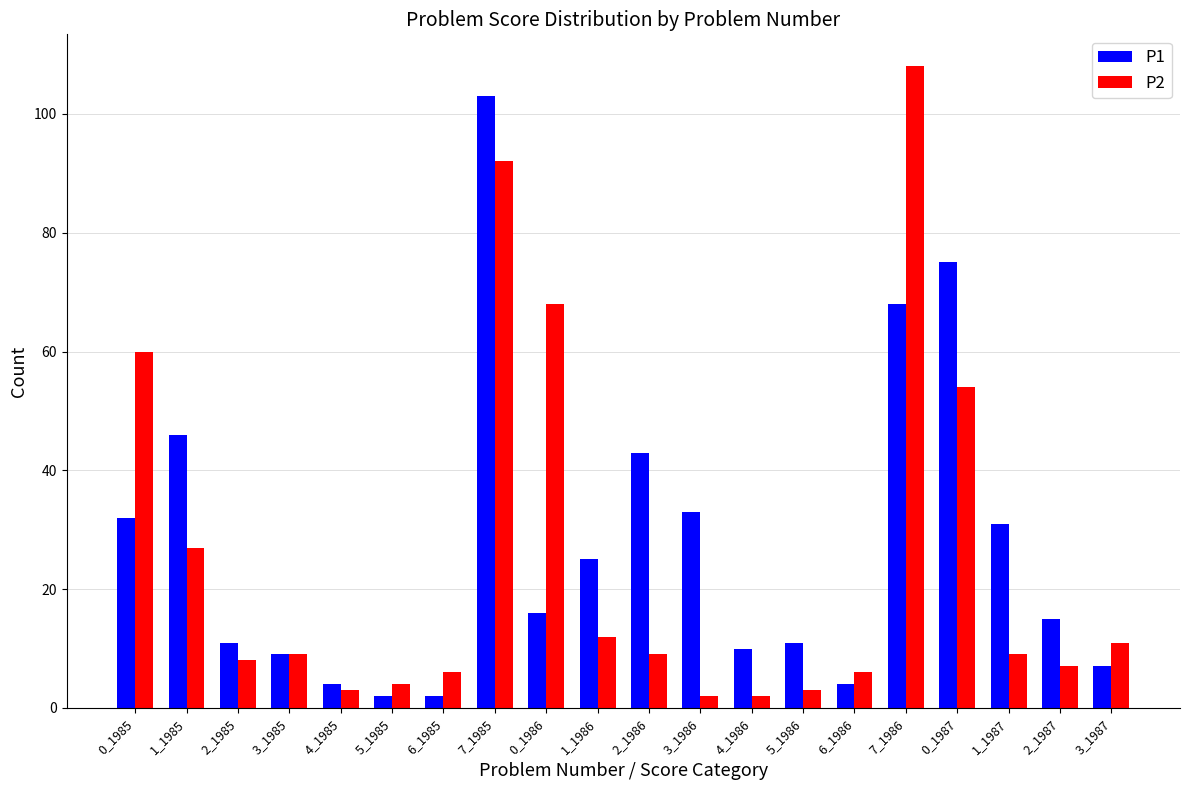

The value of P1 at 3_1987 is 7. True or false?

True